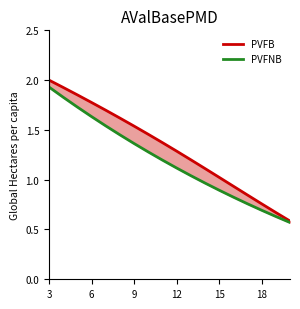

Is the value of PVFNB at 12 greater than the value of PVFB at 11?

Yes